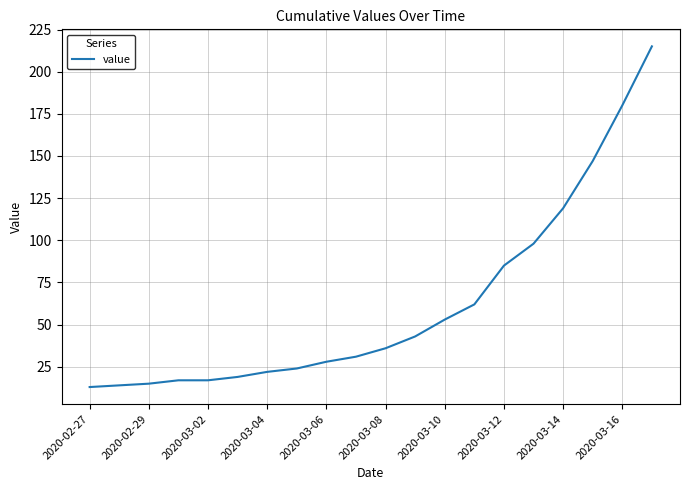

How many lines are shown in the chart?

1